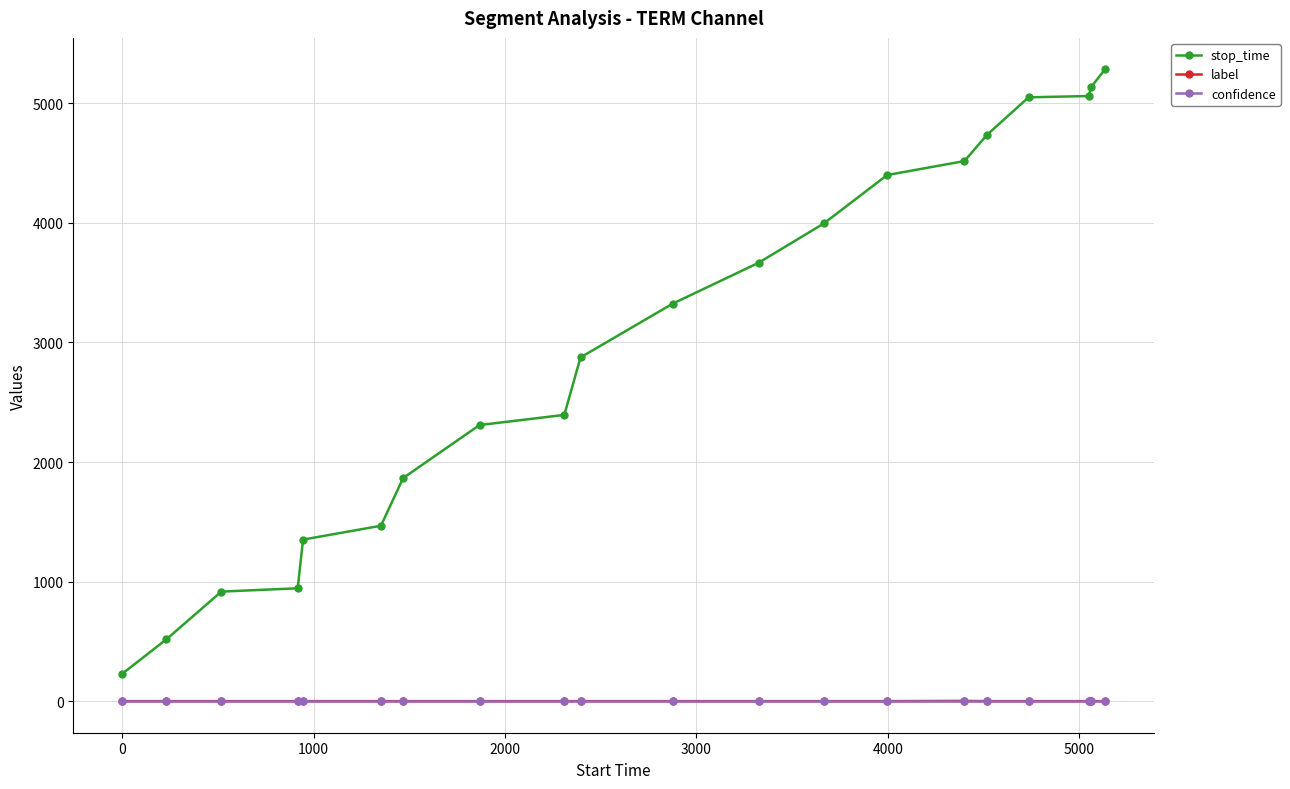

True or false: stop_time and label cross at least once.

False